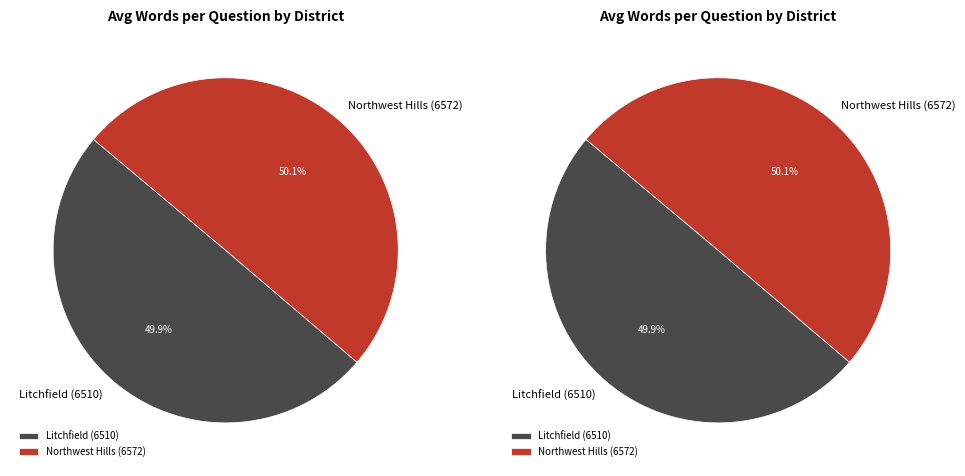

Combined, do Northwest Hills (6572) and Litchfield (6510) account for over 50%?

Yes